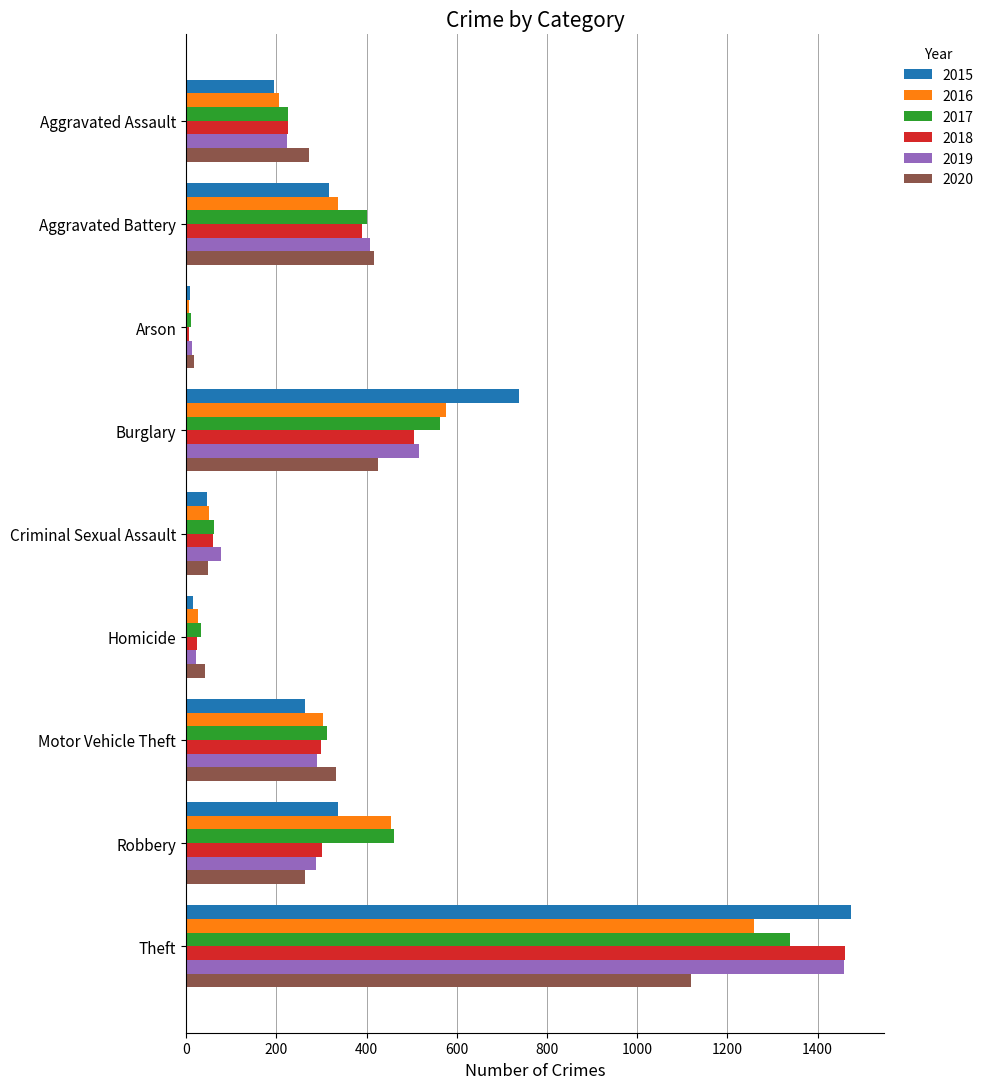

The 2018 series shows 345 at Burglary. True or false?

False